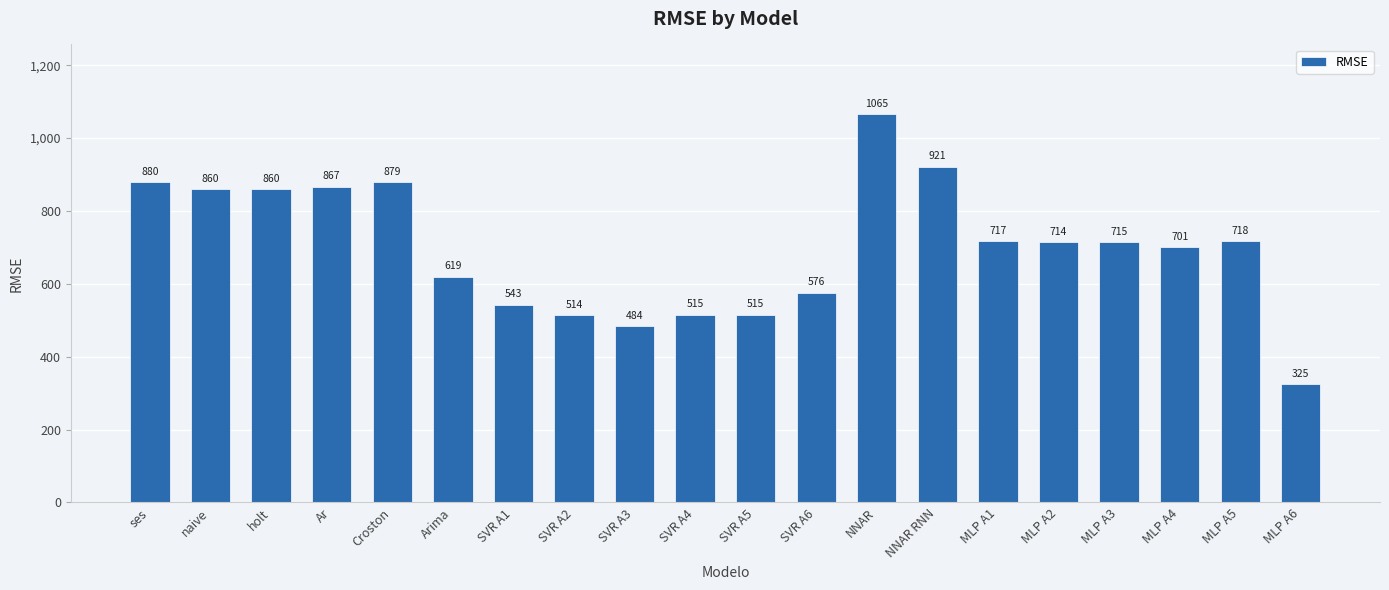

The value at NNAR is 1679.1. True or false?

False